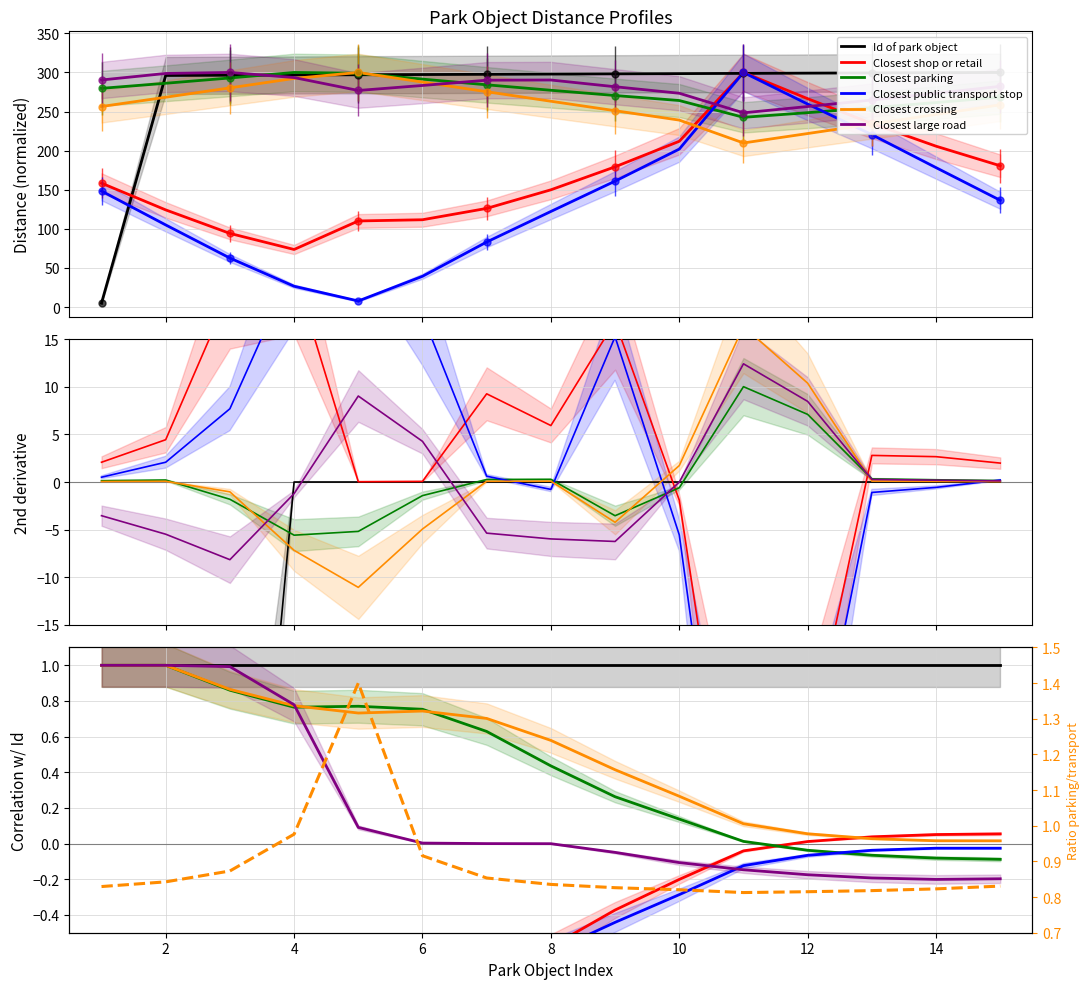

The value of Closest crossing at 8 is 263.2. True or false?

True